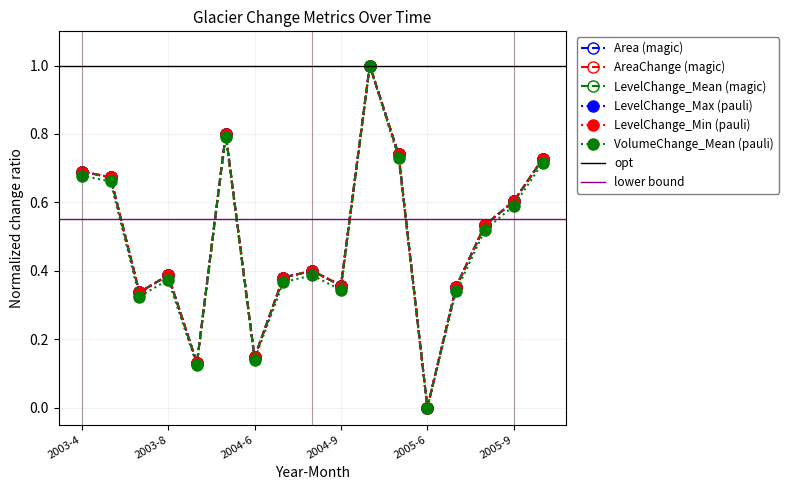

The VolumeChange_Mean series shows 0.7 at 2005-5. True or false?

True